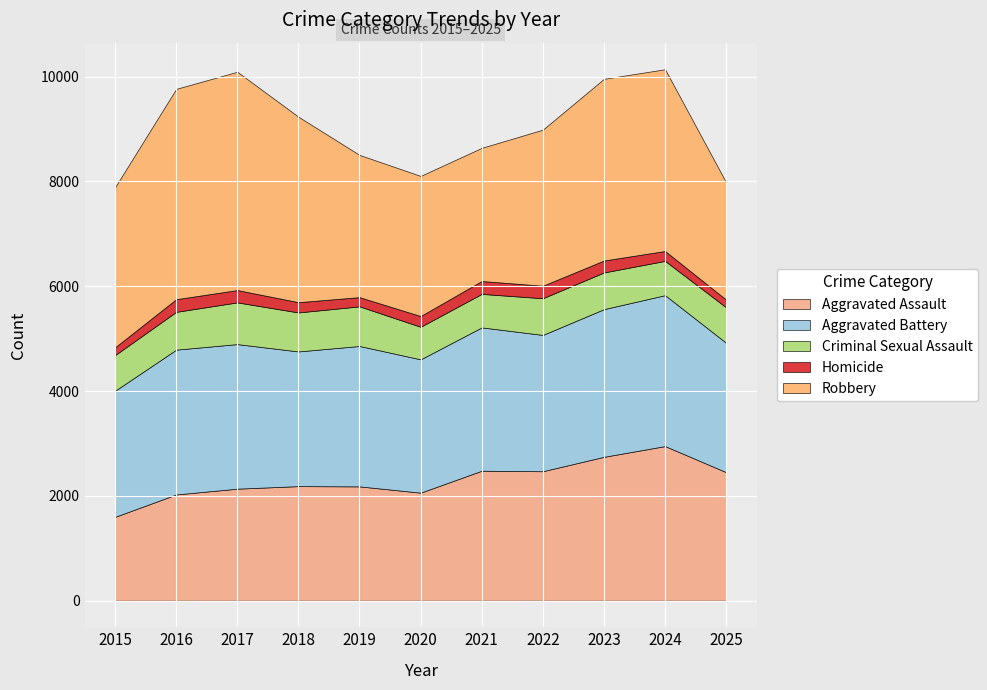

True or false: Robbery has a value of 2698 at 2017.

False